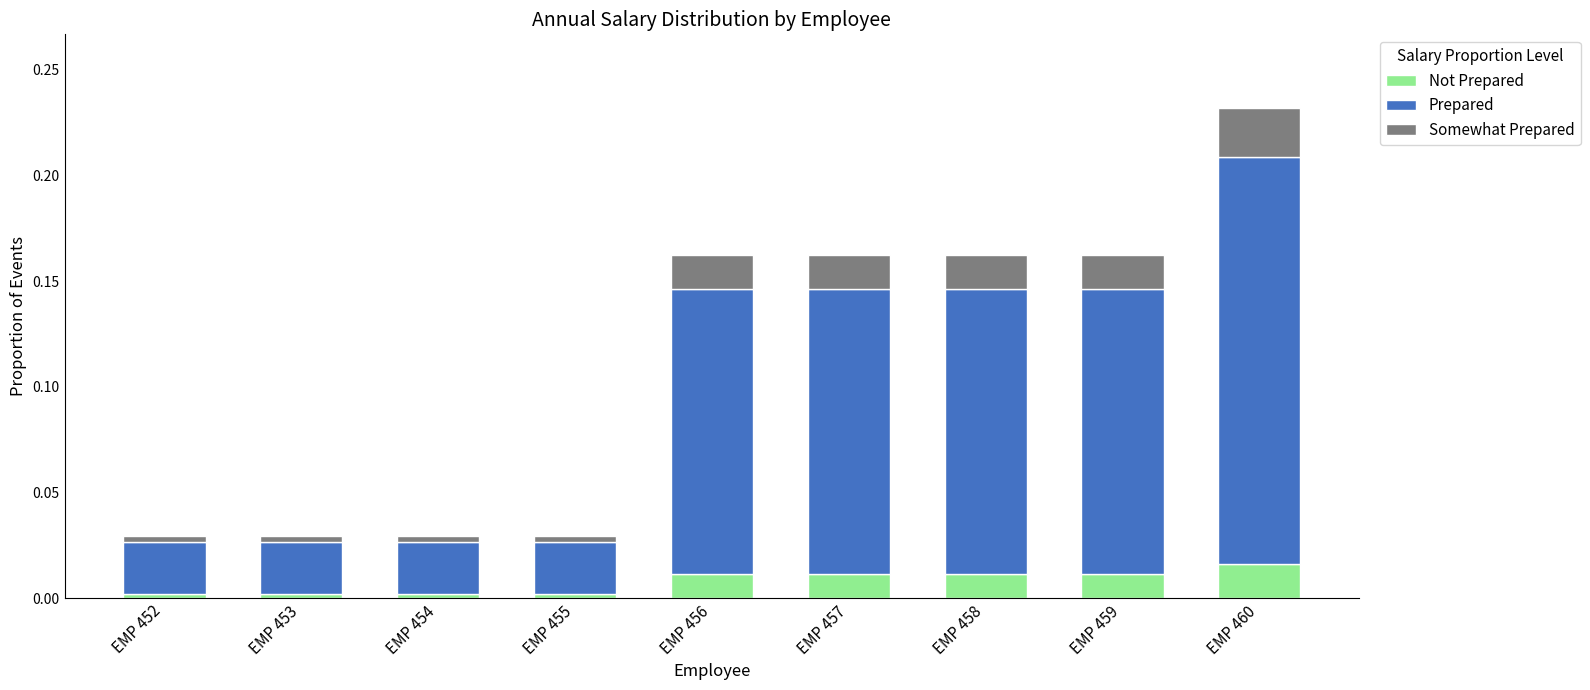

At which category is the sum across all series the highest?

EMP 460